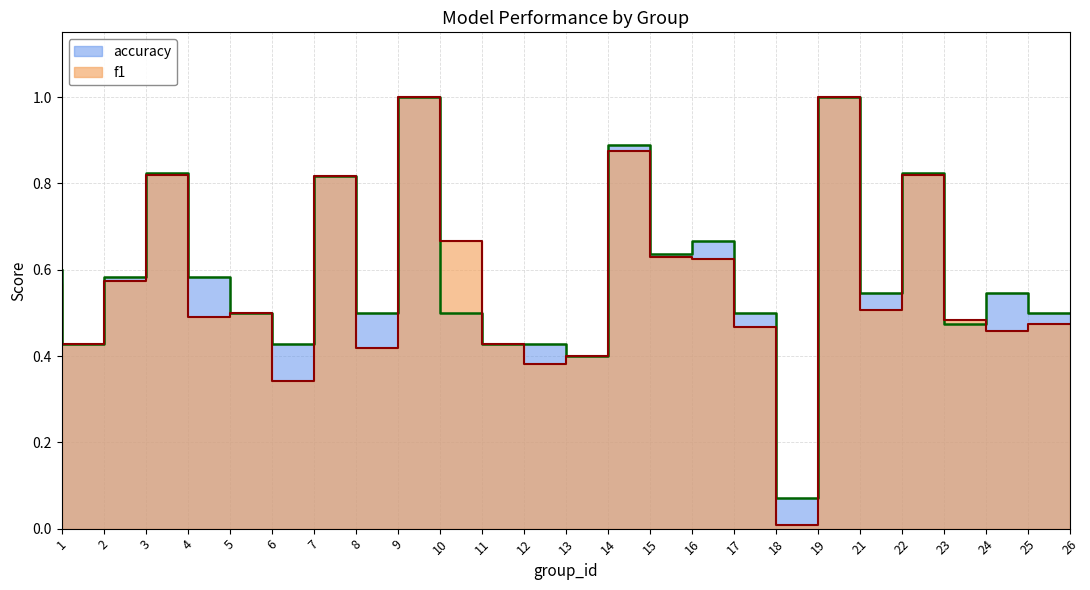

True or false: accuracy has more than 0 interior local peaks.

True